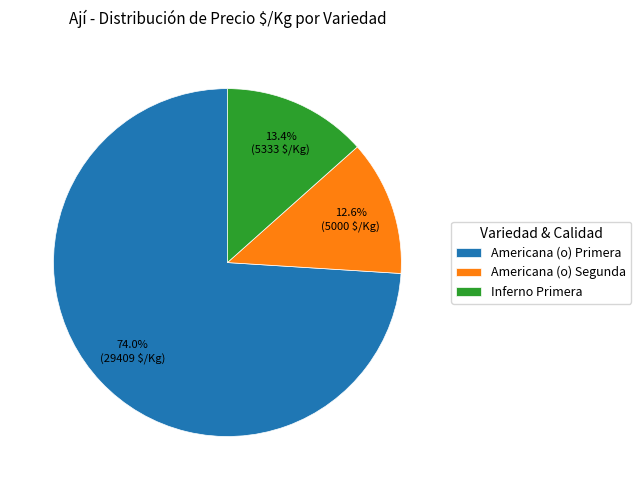

Between Americana (o) Primera and Americana (o) Segunda, which is larger?

Americana (o) Primera